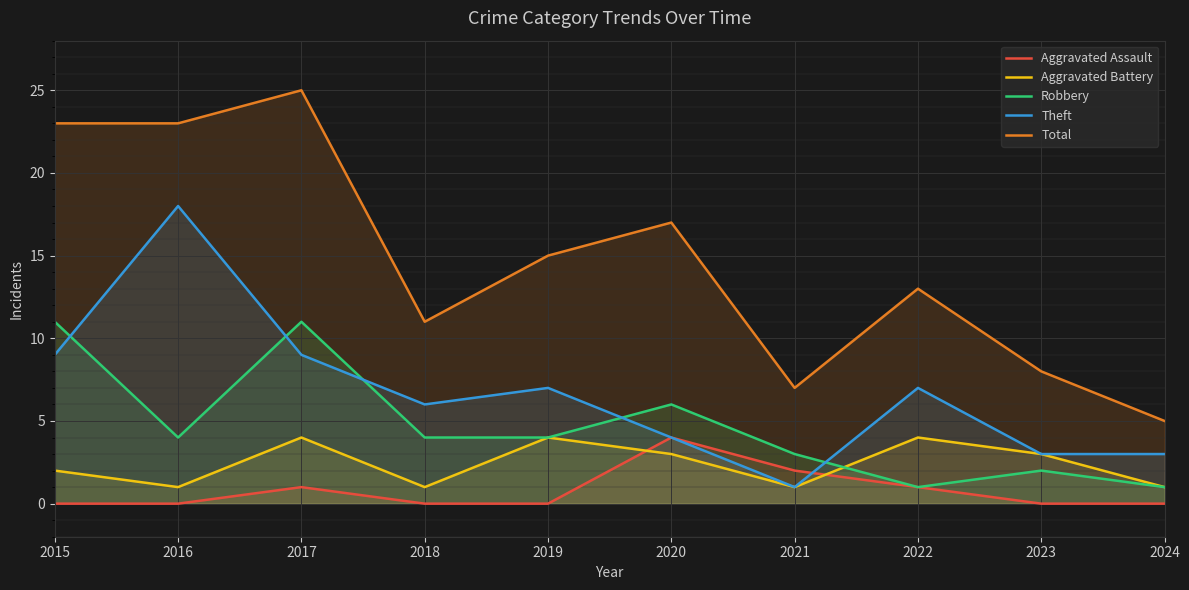

Reading left to right, what are all the values shown in this chart?

Aggravated Assault: 0	0	1	0	0	4	2	1	0	0
Aggravated Battery: 2	1	4	1	4	3	1	4	3	1
Robbery: 11	4	11	4	4	6	3	1	2	1
Theft: 9	18	9	6	7	4	1	7	3	3
Total: 23	23	25	11	15	17	7	13	8	5